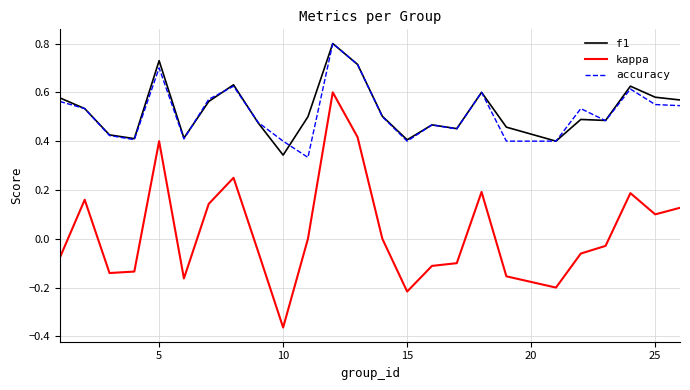

True or false: kappa and accuracy cross at least once.

False